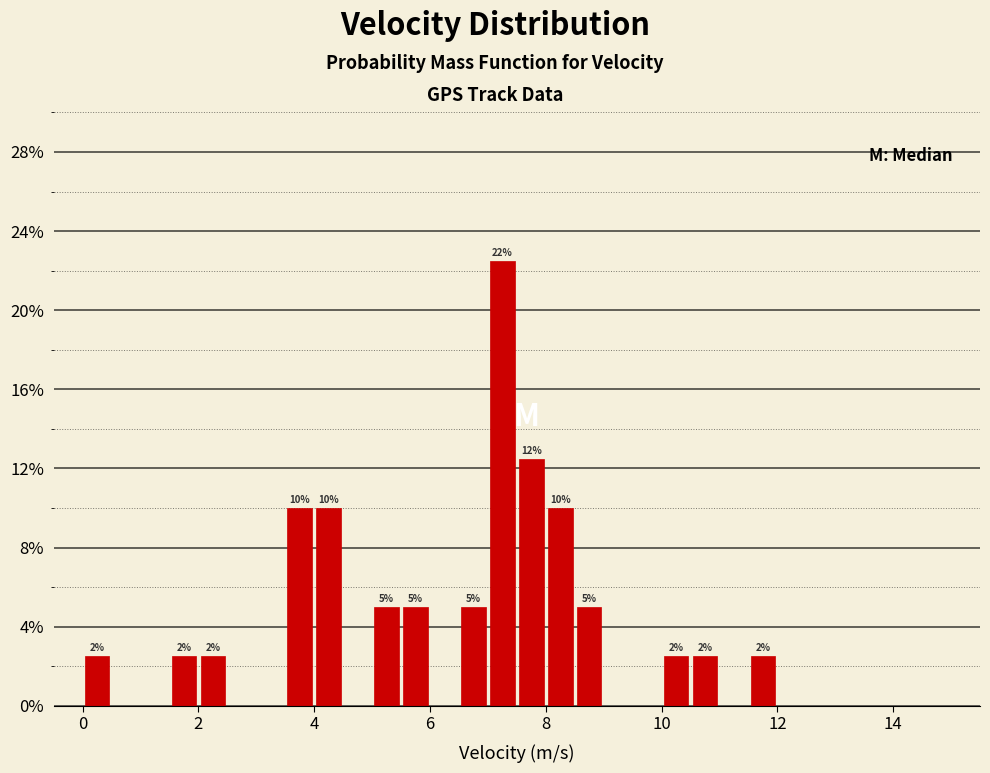

Read against the x-axis, roughly where is the centre of the tallest bar?

7.2